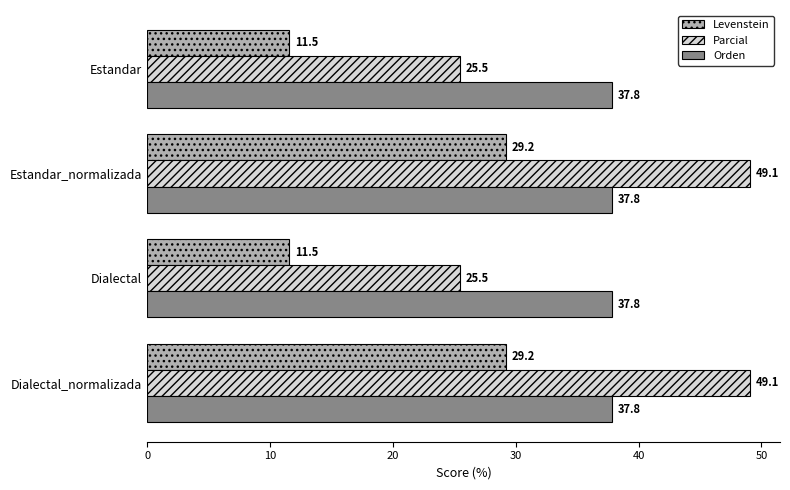

At Dialectal, list the series in order from largest to smallest.

Orden, Parcial, Levenstein